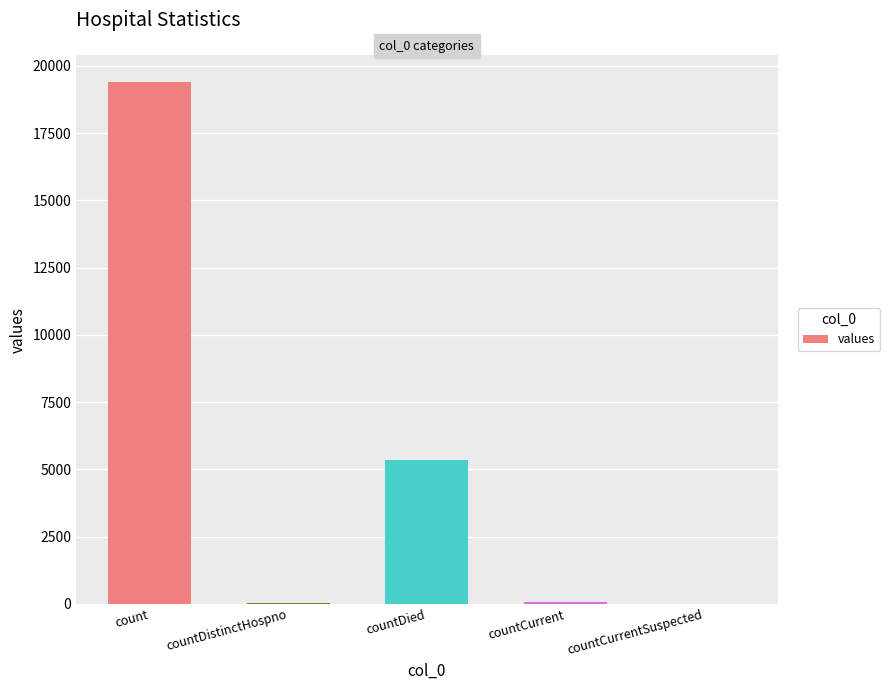

Which has a higher value, countDied or countCurrentSuspected?

countDied